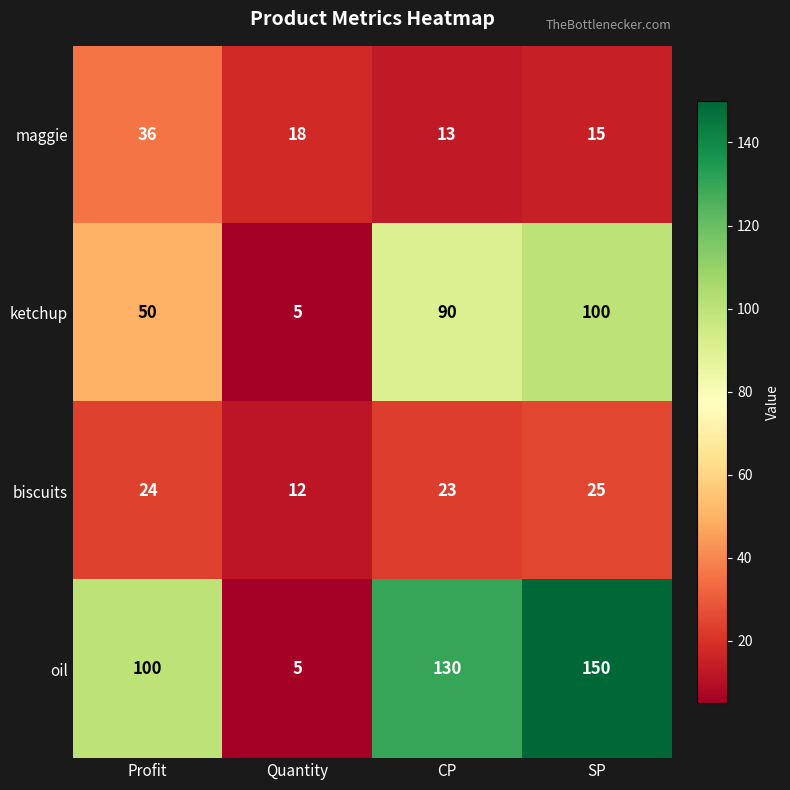

What is the minimum value for ketchup?

5